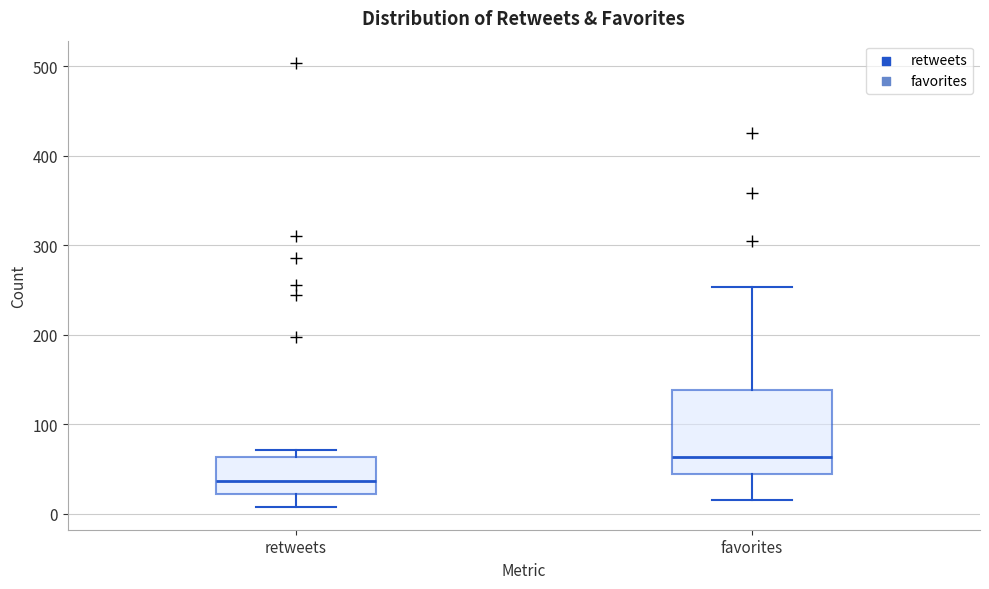

Where does the lower whisker of the box for favorites end on the y-axis? The values are not printed on the chart, so give them approximately, as read against the axis.

20